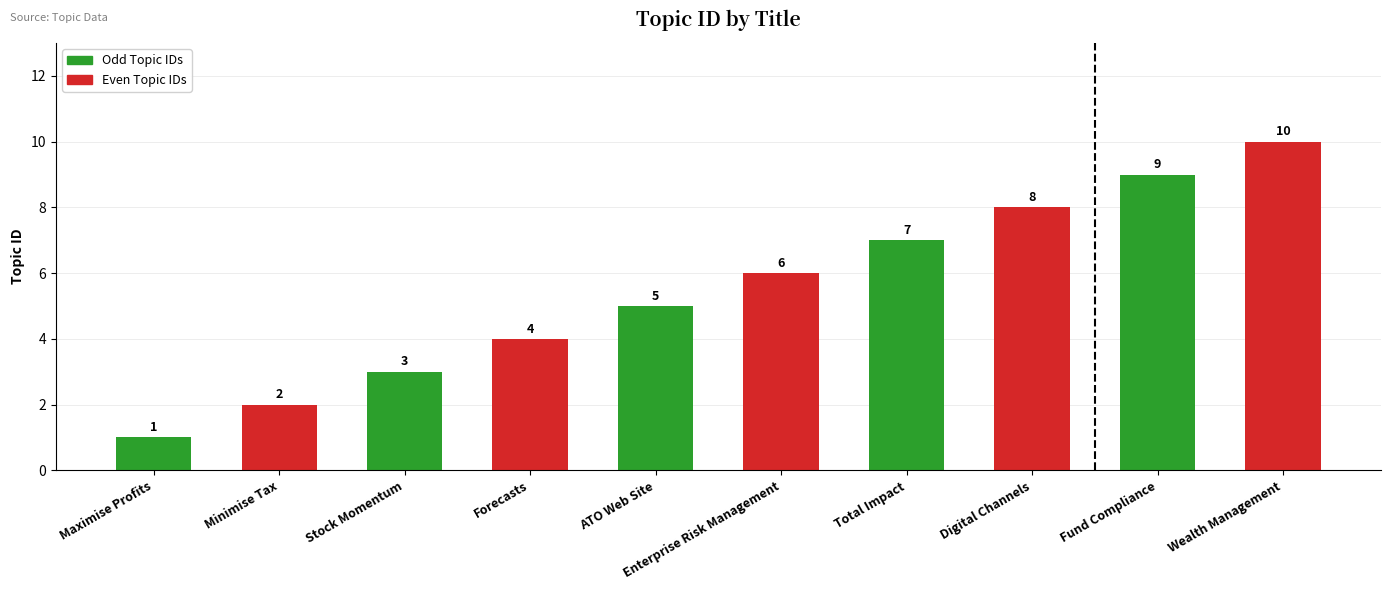

How many distinct data groups are displayed?

1